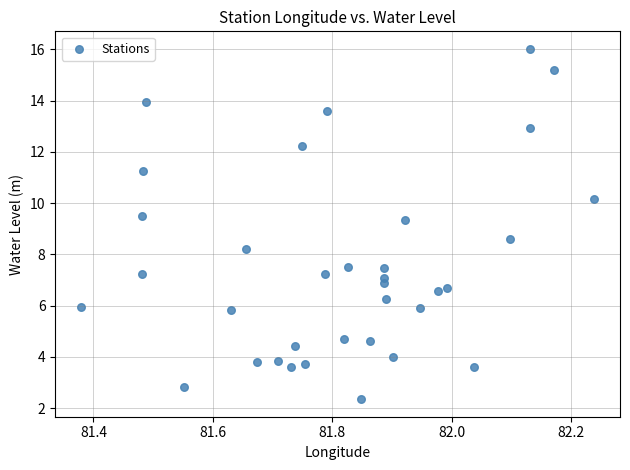

What is the range of Y values (max minus min)?

13.7